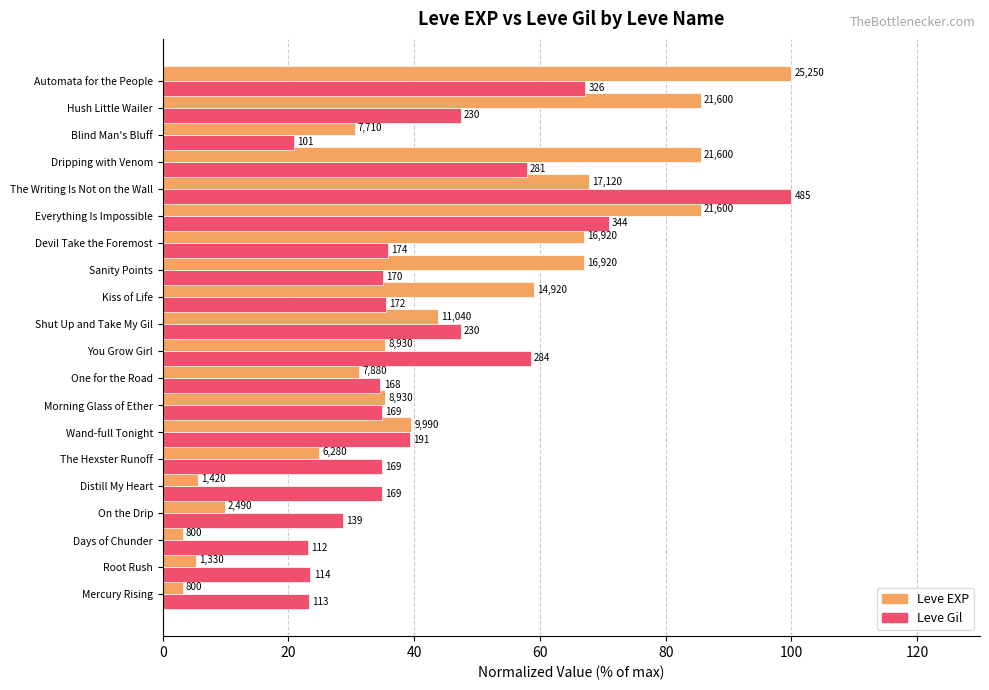

What are all the series names shown in the legend?

Leve EXP, Leve Gil